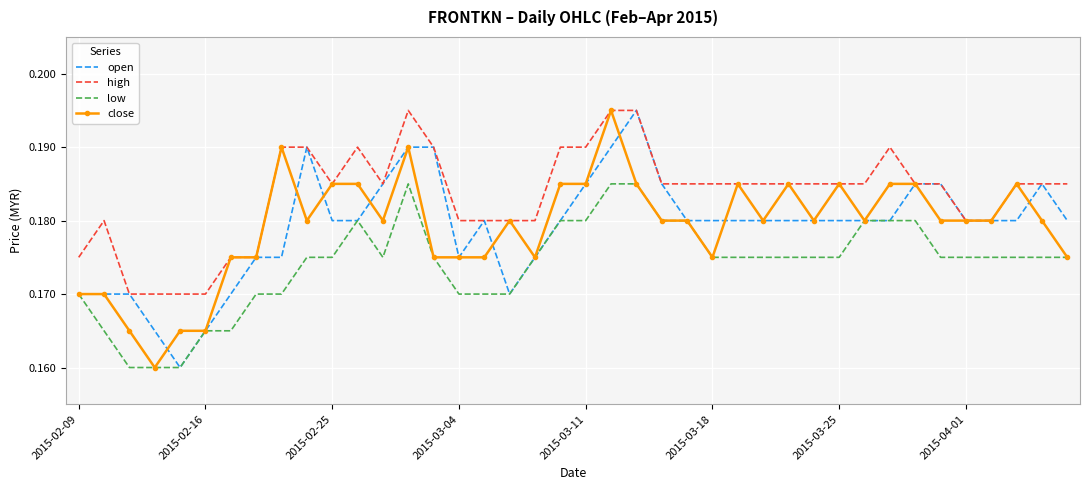

True or false: high and low cross at least once.

False